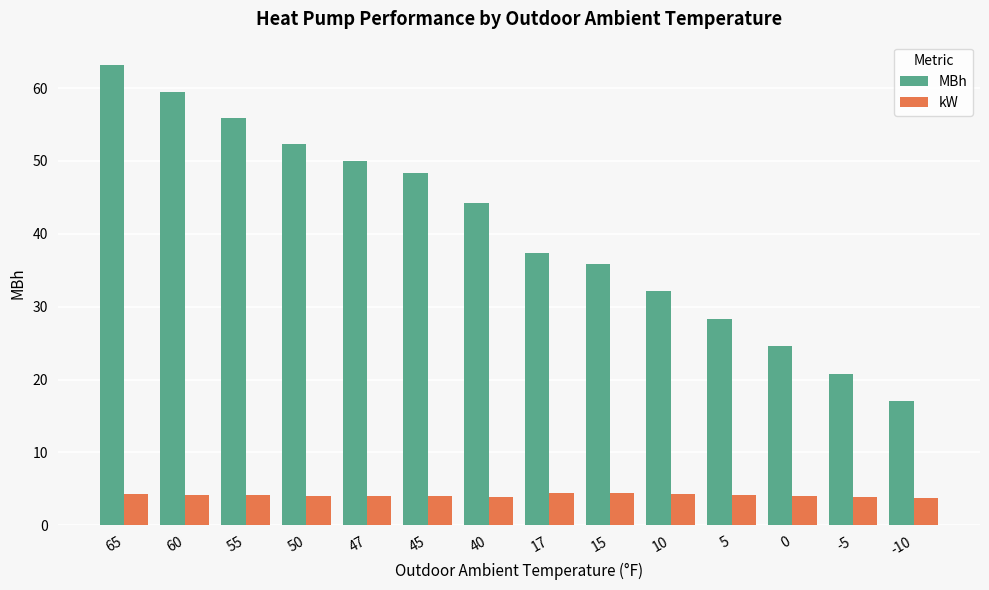

Which category has the lowest value in the MBh series?

-10